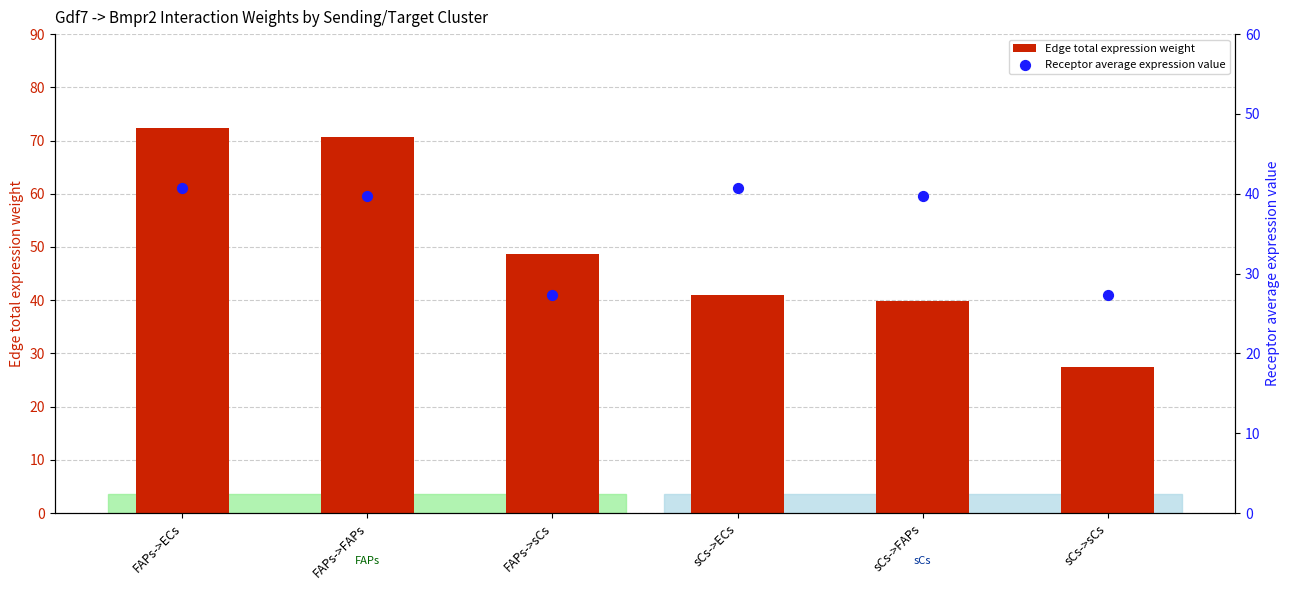

What is the total value across all series at FAPs->FAPs?

110.3